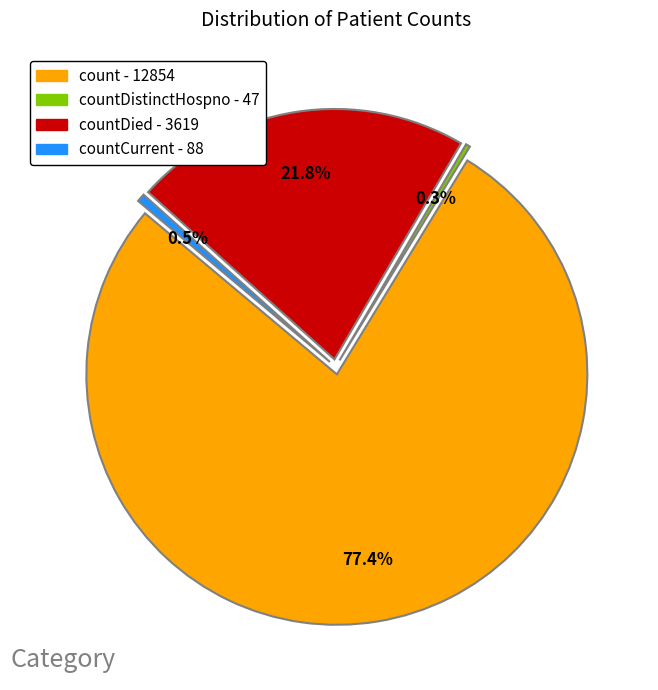

Is there a majority slice in this chart?

Yes